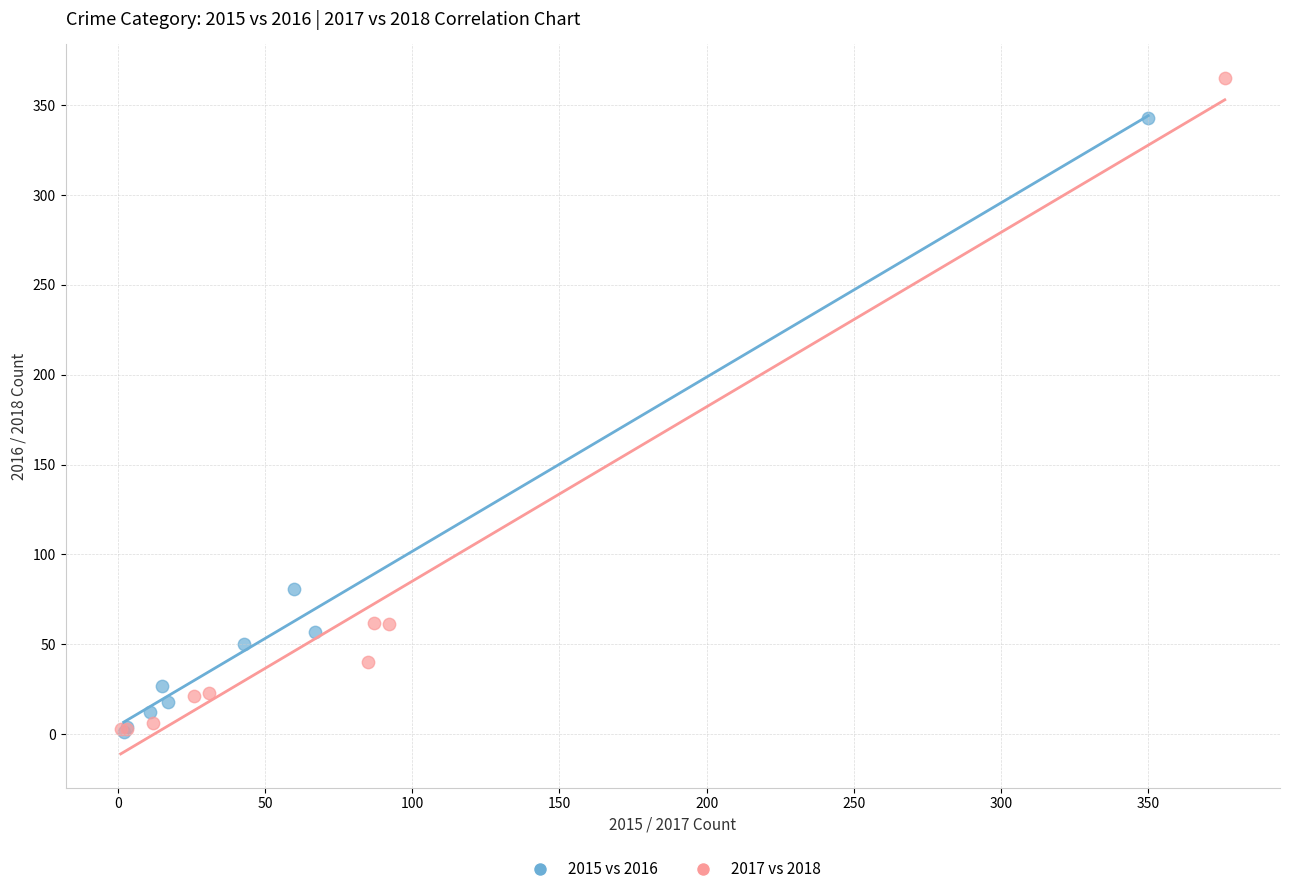

Which series reaches the maximum Y coordinate?

2017 vs 2018